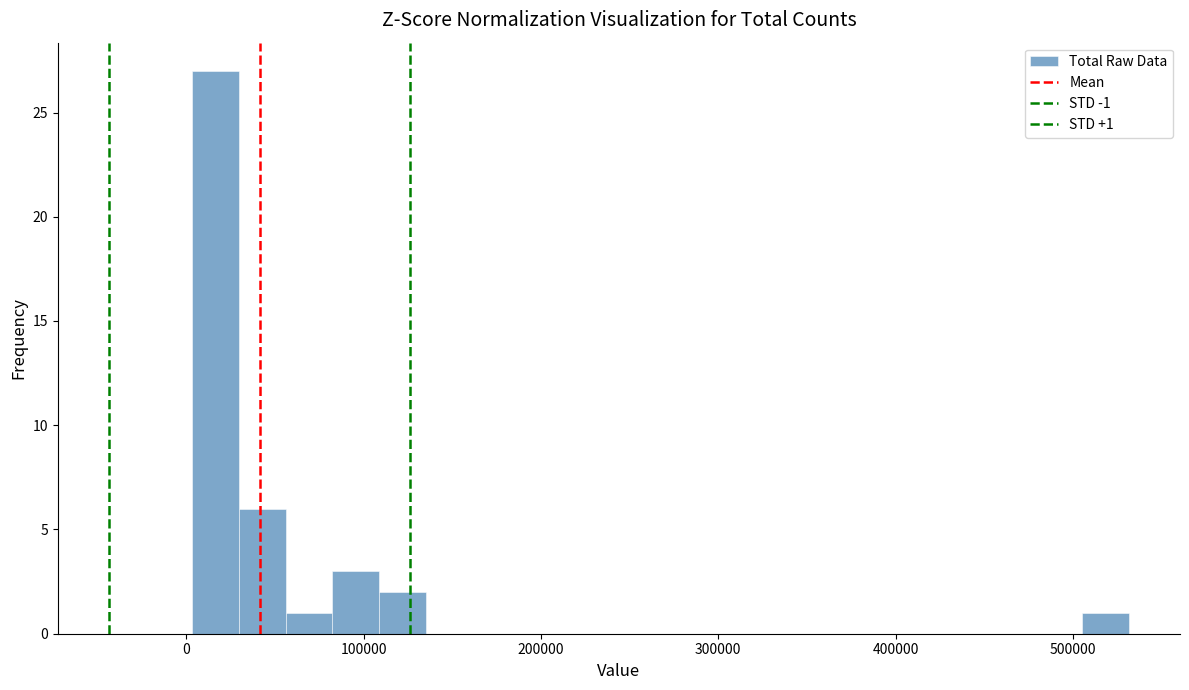

Around what value on the x-axis is the tallest bar? Give the approximate position of its centre, as read against the axis.

20000